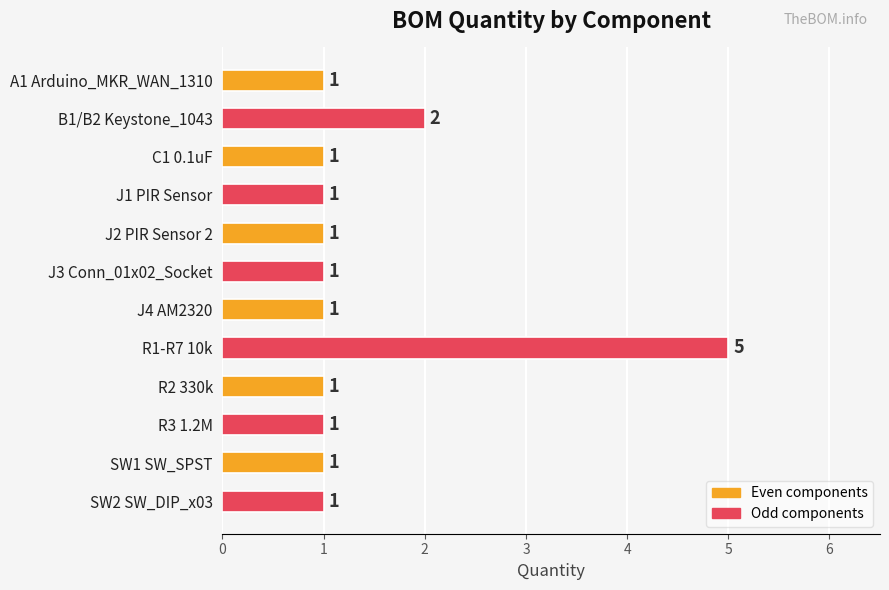

The chart shows a value of 1 at A1 Arduino_MKR_WAN_1310. True or false?

True